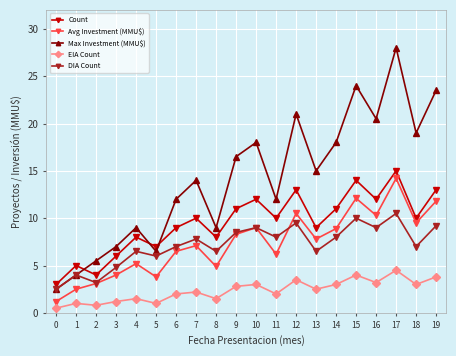

What is the difference between the Max Investment (MMU$) values at 14 and 15?

6.0